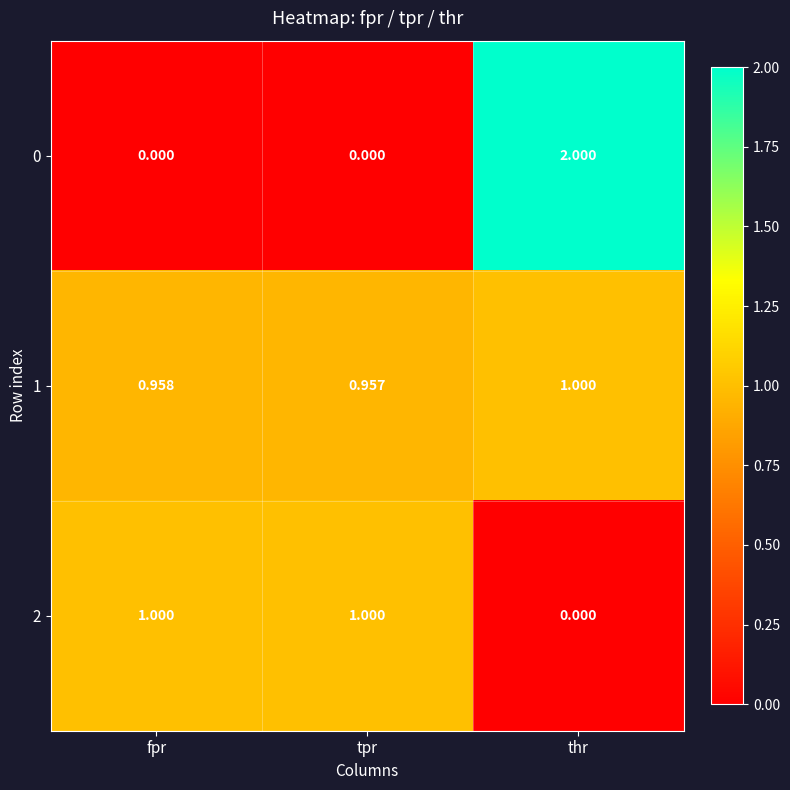

Which category has the highest value in the 1 series?

thr